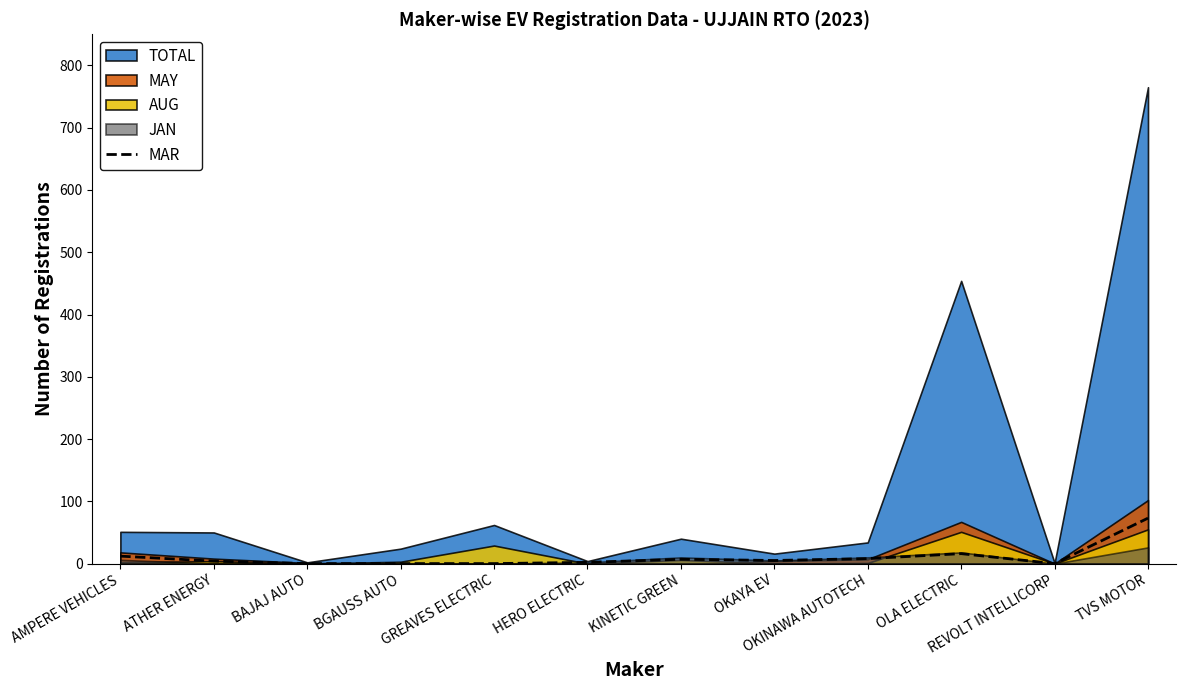

How many data points are above 5?

5